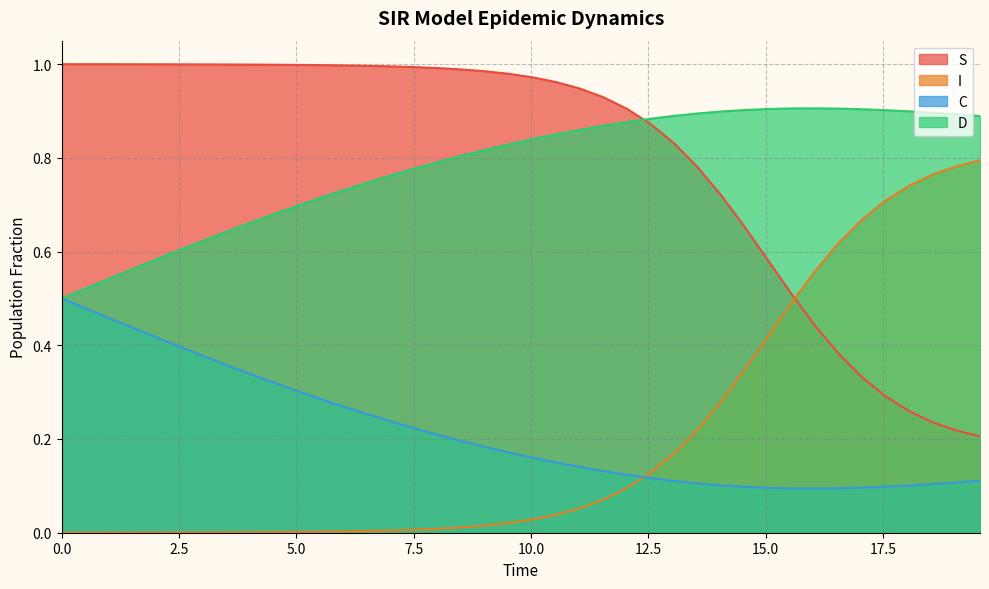

Reading right to left, what are all the values shown in this chart?

S: 0.2	0.2	0.2	0.3	0.3	0.3	0.4	0.4	0.5	0.6	0.7	0.7	0.8	0.8	0.9	0.9	0.9	0.9	1.0	1.0	1.0	1.0	1.0	1.0	1.0	1.0	1.0	1.0	1.0	1.0	1.0	1.0	1.0	1.0	1.0	1.0	1.0	1.0	1.0	1.0
I: 0.8	0.8	0.8	0.7	0.7	0.7	0.6	0.6	0.5	0.4	0.3	0.3	0.2	0.2	0.1	0.1	0.1	0.1	0.0	0.0	0.0	0.0	0.0	0.0	0.0	0.0	0.0	0.0	0.0	0.0	0.0	0.0	0.0	0.0	0.0	0.0	0.0	0.0	0.0	0.0
C: 0.1	0.1	0.1	0.1	0.1	0.1	0.1	0.1	0.1	0.1	0.1	0.1	0.1	0.1	0.1	0.1	0.1	0.1	0.1	0.2	0.2	0.2	0.2	0.2	0.2	0.2	0.3	0.3	0.3	0.3	0.3	0.3	0.4	0.4	0.4	0.4	0.4	0.5	0.5	0.5
D: 0.9	0.9	0.9	0.9	0.9	0.9	0.9	0.9	0.9	0.9	0.9	0.9	0.9	0.9	0.9	0.9	0.9	0.9	0.9	0.8	0.8	0.8	0.8	0.8	0.8	0.8	0.7	0.7	0.7	0.7	0.7	0.7	0.6	0.6	0.6	0.6	0.6	0.5	0.5	0.5